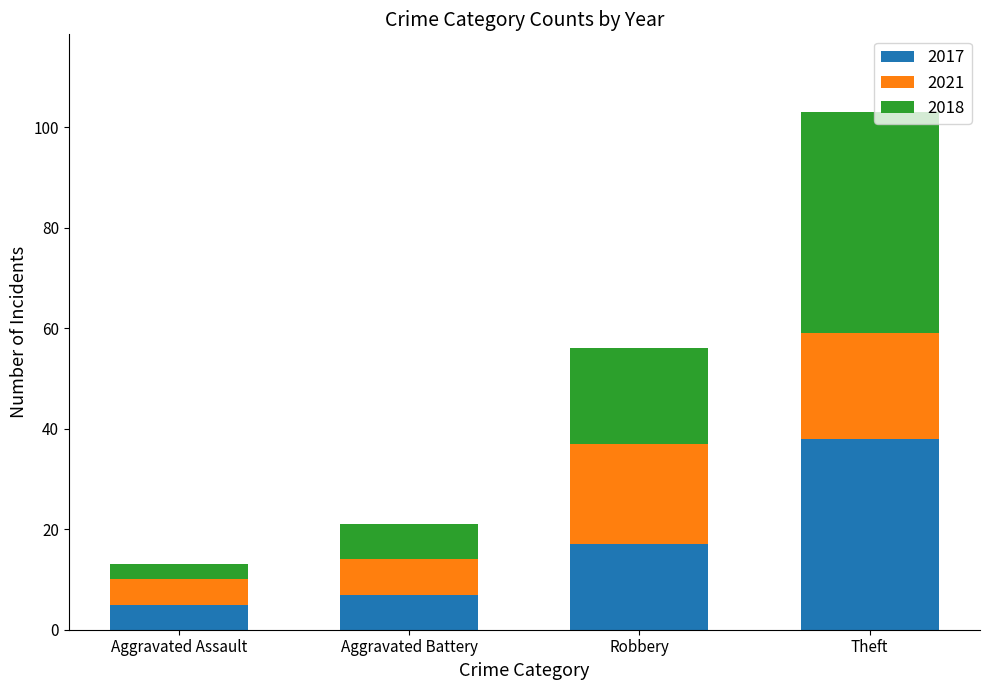

What is the lowest value of the 2017 series?

5